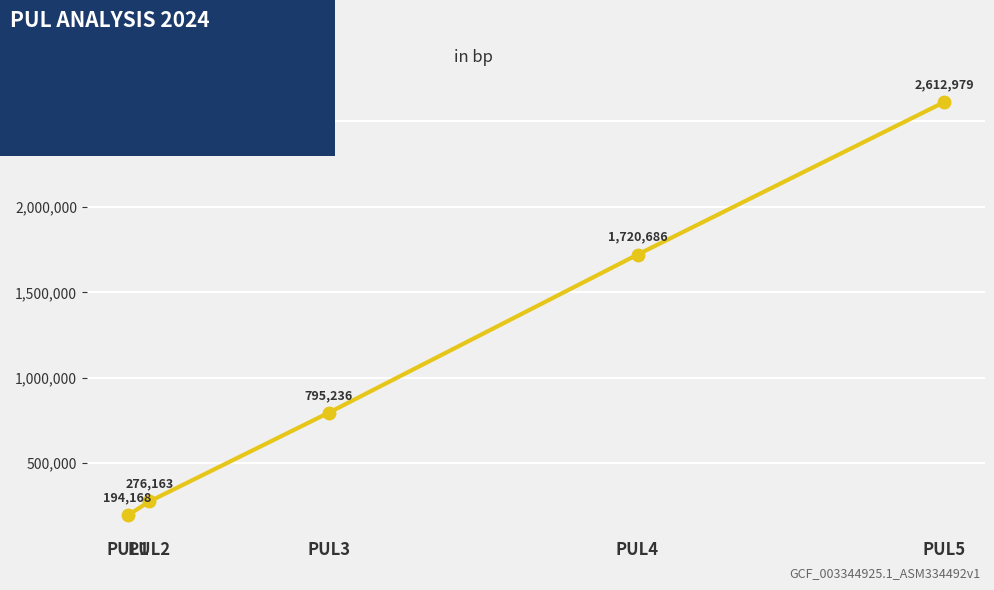

Count the number of categories in the chart.

5